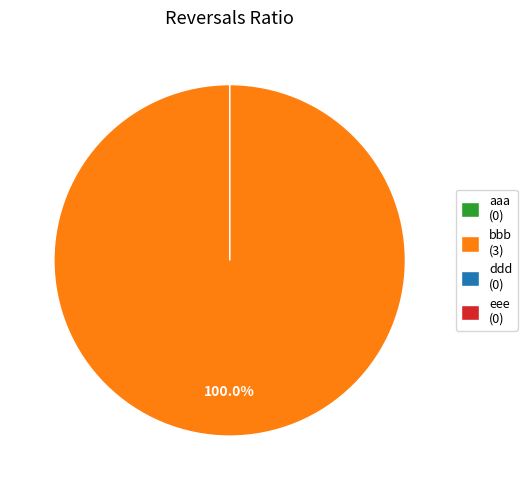

Count the number of slices in the pie.

4